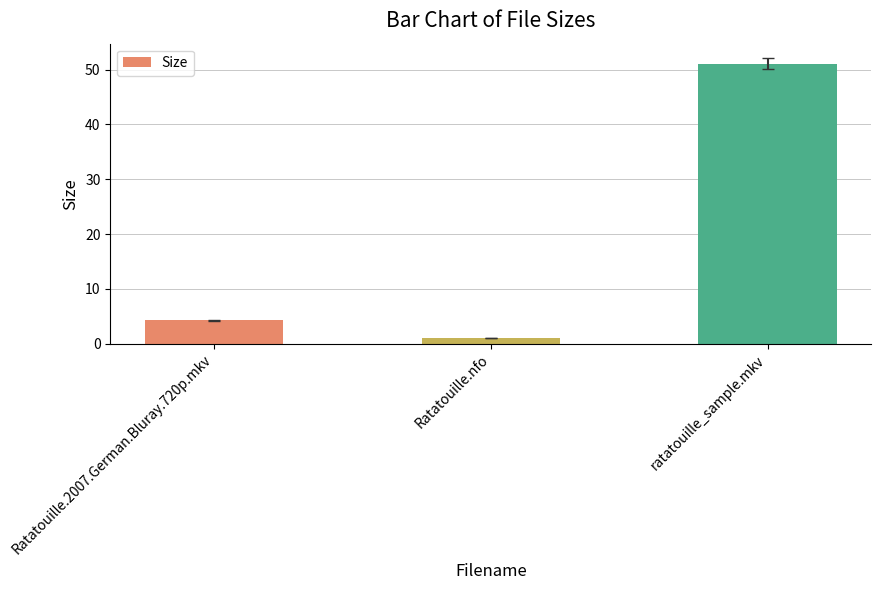

At which label is the value closest to 26?

Ratatouille.2007.German.Bluray.720p.mkv